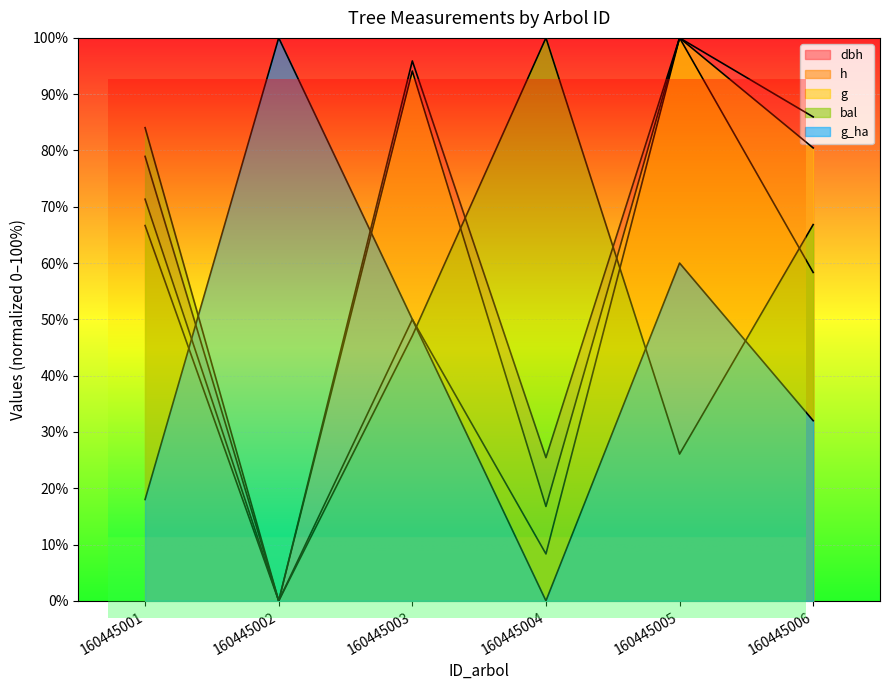

What is the greatest value displayed?

100.0